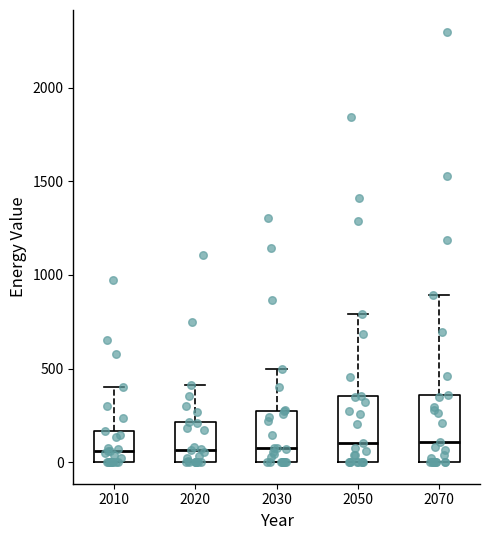

Reading left to right, read every box against the y-axis: the position of its median line, the range the box covers, and the ends of its whiskers. The values are not printed on the chart, so give them approximately, as read against the axis.

2010: median 50, box 0 to 150, whiskers 0 to 400
2020: median 50, box 0 to 200, whiskers 0 to 400
2030: median 50, box 0 to 250, whiskers 0 to 500
2050: median 100, box 0 to 350, whiskers 0 to 800
2070: median 100, box 0 to 350, whiskers 0 to 900